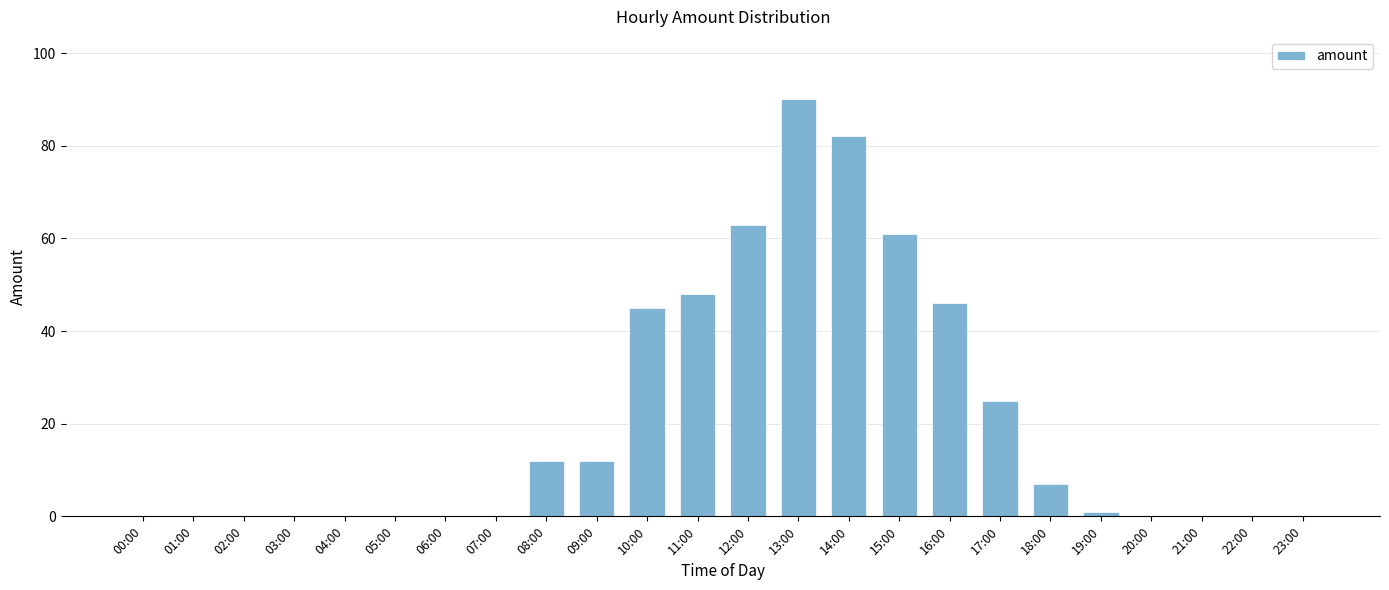

The chart shows a value of -28 at 20:00. True or false?

False